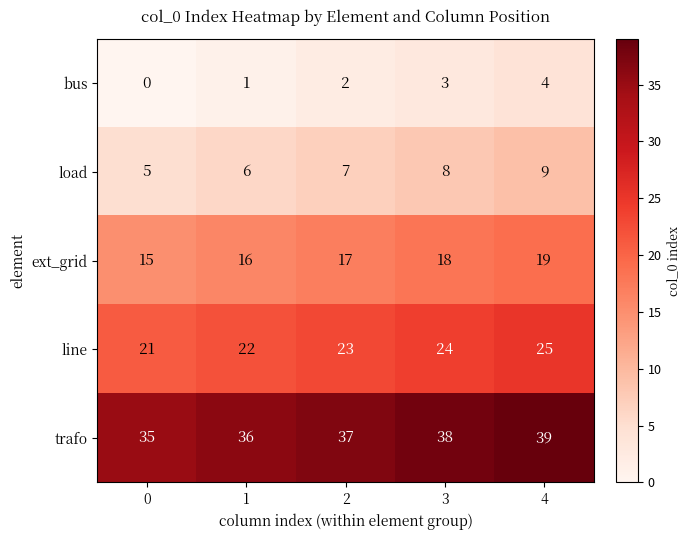

How many trafo values are between 36 and 38?

3